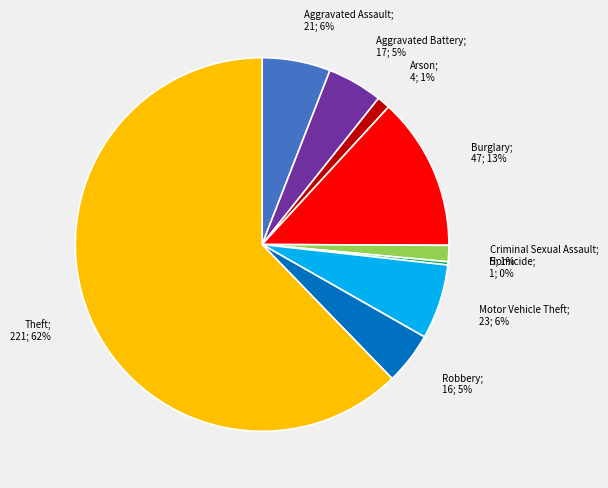

To the nearest percent, what is the average slice percentage?

11%